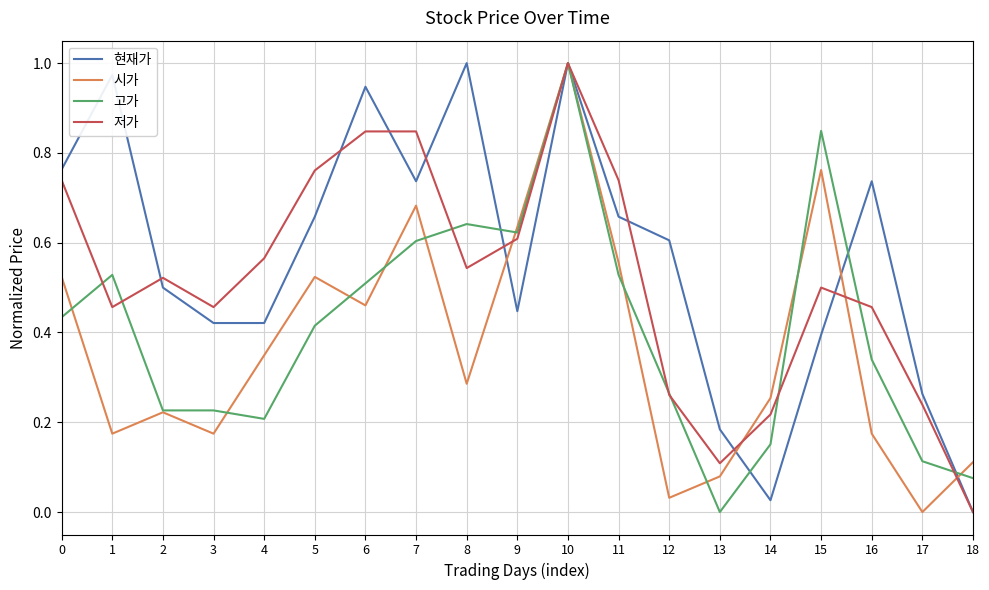

The value of 현재가 at 15 is 0.7. True or false?

False